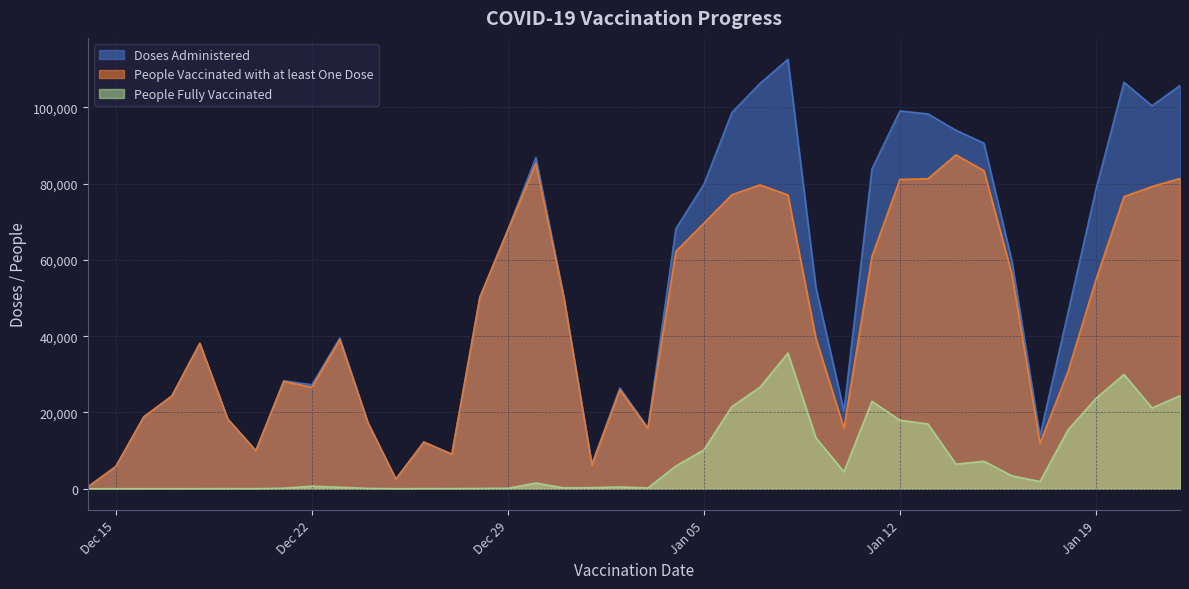

The value of Doses Administered at 2020-12-27 is 3713. True or false?

False